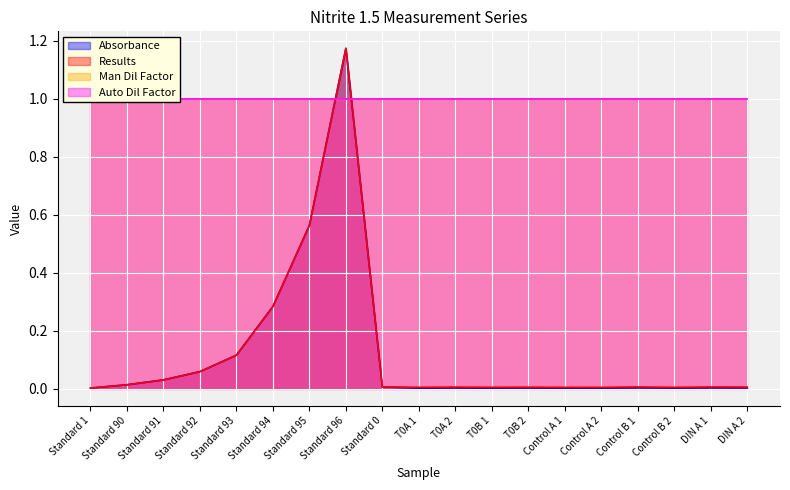

True or false: Absorbance has a value of 0.0 at Control B 2.

True